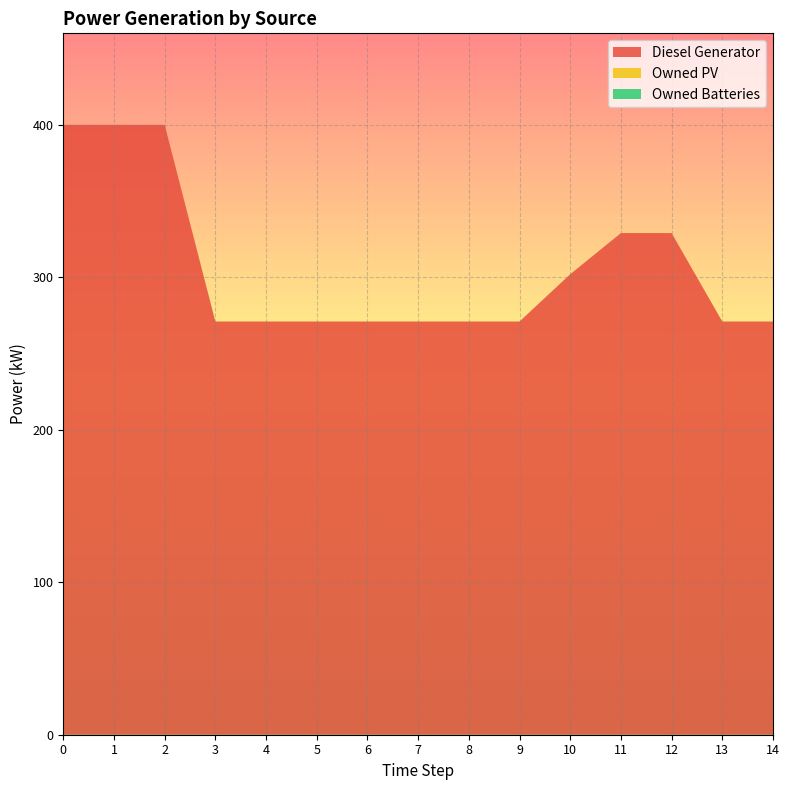

Reading left to right, list all the values displayed in this chart.

Diesel Generator: 400.0	400.0	400.0	271.0	271.0	271.0	271.0	271.0	271.0	271.0	302.0	329.0	329.0	271.0	271.0
Owned PV: 0.0	0.0	0.0	0.0	0.0	0.0	0.0	0.0	0.0	0.0	0.0	0.0	0.0	0.0	0.0
Owned Batteries: 0.0	0.0	0.0	0.0	0.0	0.0	0.0	0.0	0.0	0.0	0.0	0.0	0.0	0.0	0.0